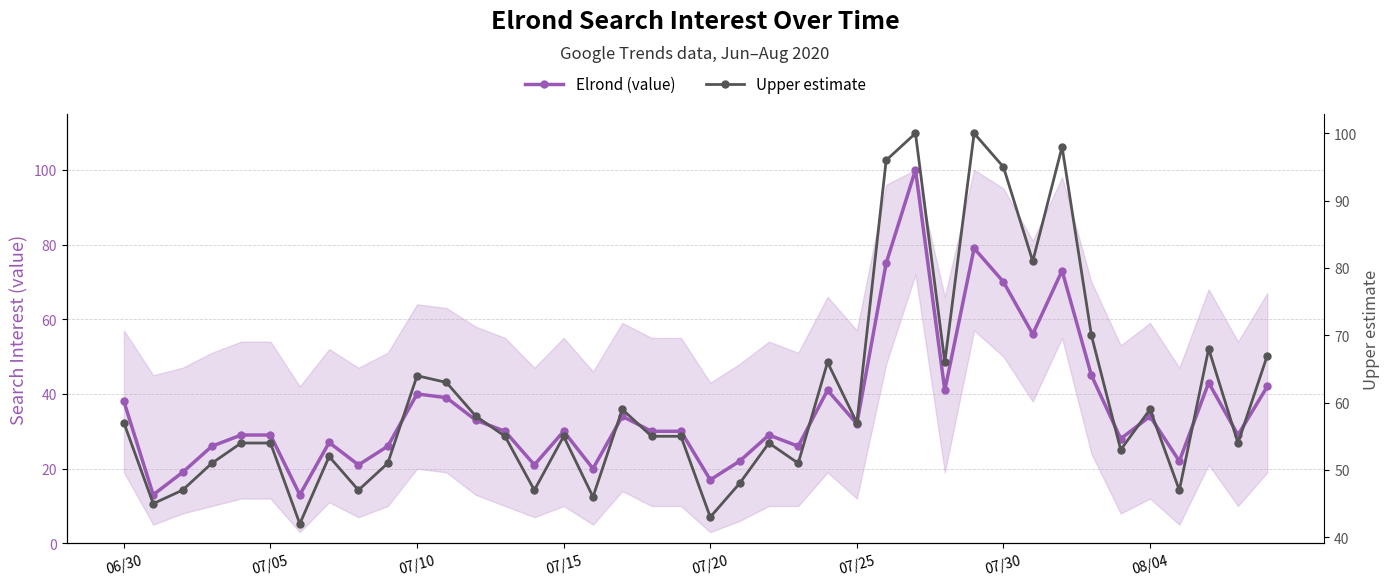

What is the maximum value shown in the chart?

100